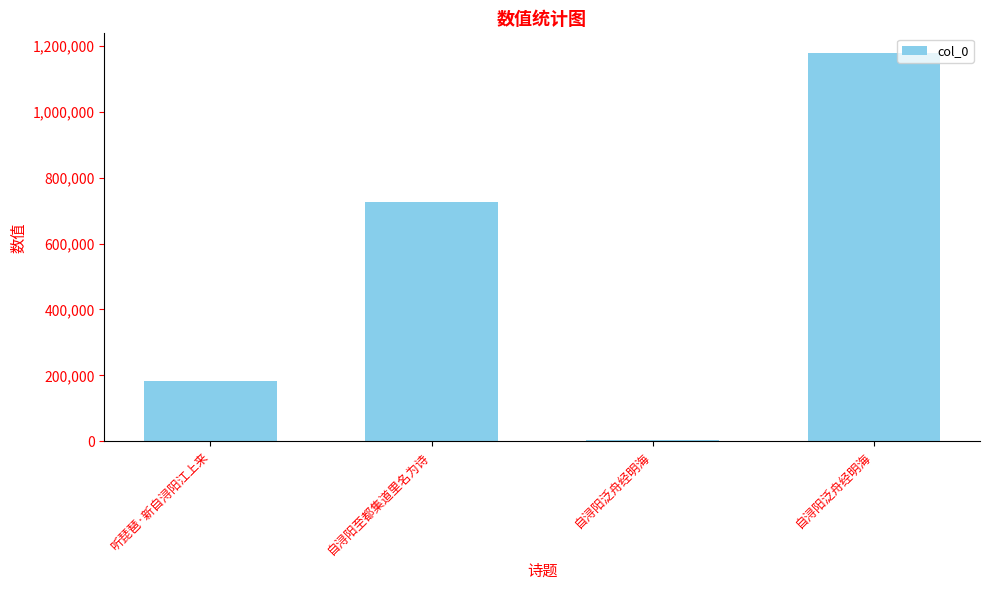

What is the sum of the values at 自浔阳泛舟经明海 and 自浔阳泛舟经明海?

1183092